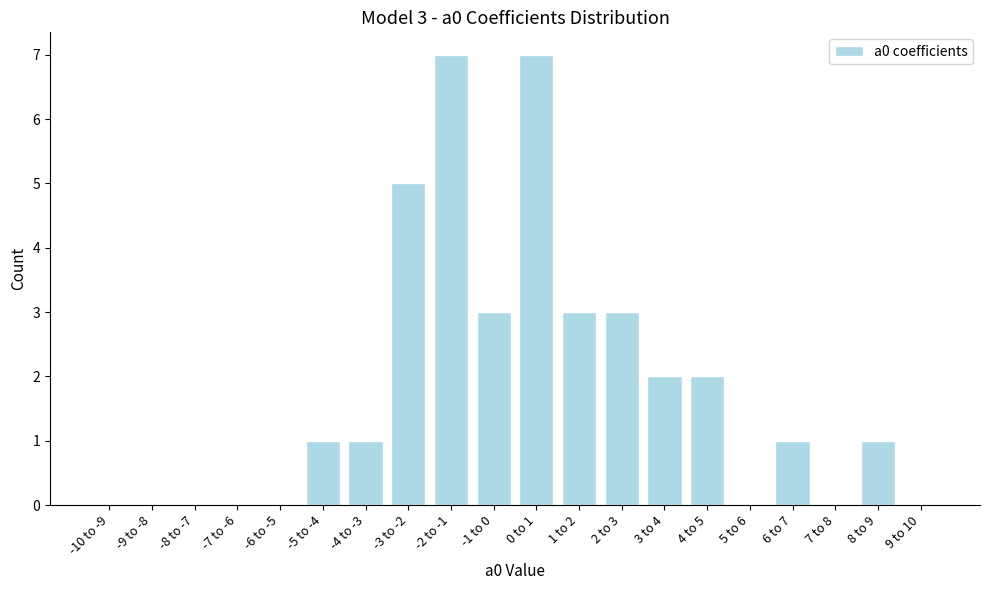

Reading left to right, list all the values displayed in this chart.

-10 to -9=0	-9 to -8=0	-8 to -7=0	-7 to -6=0	-6 to -5=0	-5 to -4=1	-4 to -3=1	-3 to -2=5	-2 to -1=7	-1 to 0=3	0 to 1=7	1 to 2=3	2 to 3=3	3 to 4=2	4 to 5=2	5 to 6=0	6 to 7=1	7 to 8=0	8 to 9=1	9 to 10=0